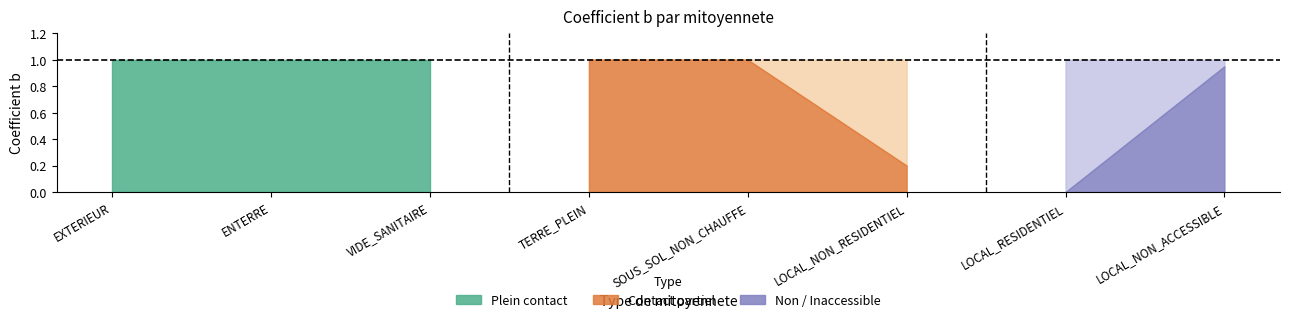

At which category does the chart reach its peak across all series?

EXTERIEUR